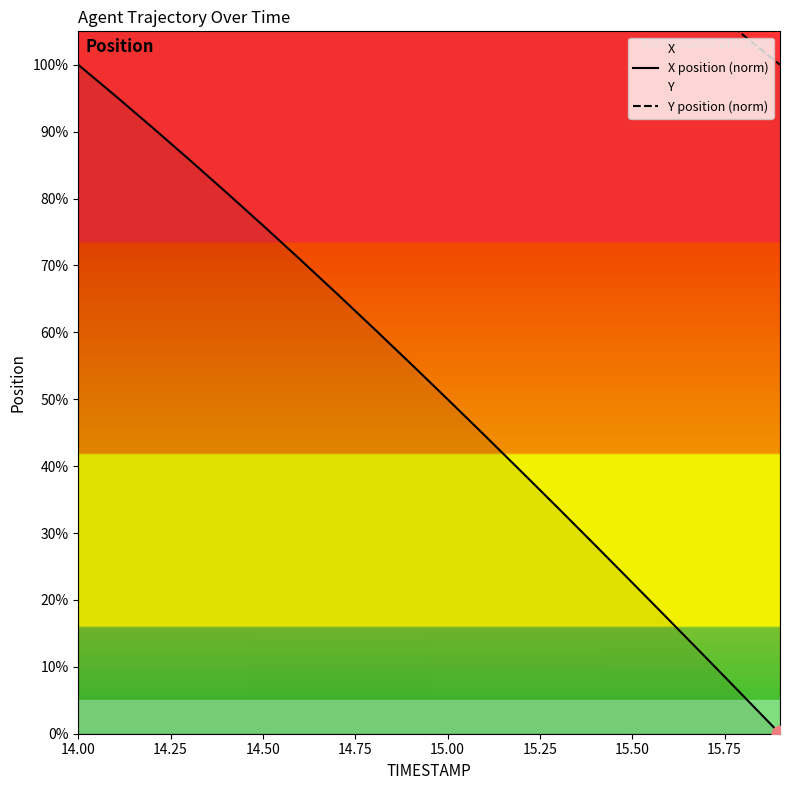

List the series in order of their overall mean, lowest first.

X position (norm), Y position (norm)